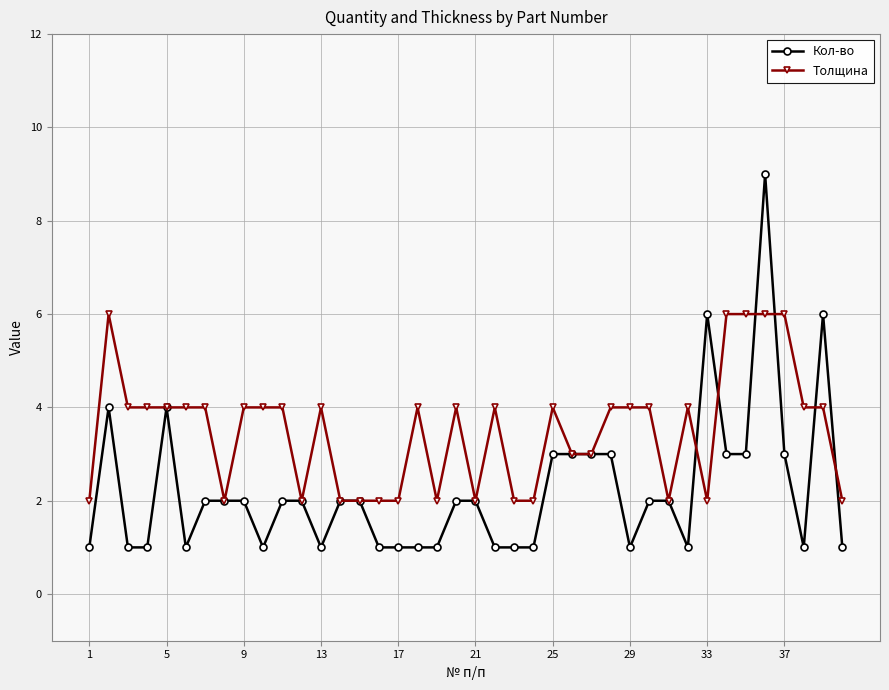

Which series has the widest spread of values?

Кол-во